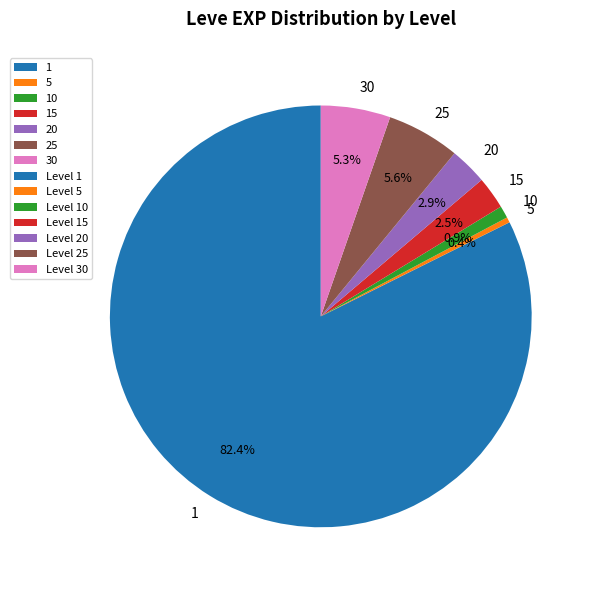

What is the largest slice in the pie chart?

1